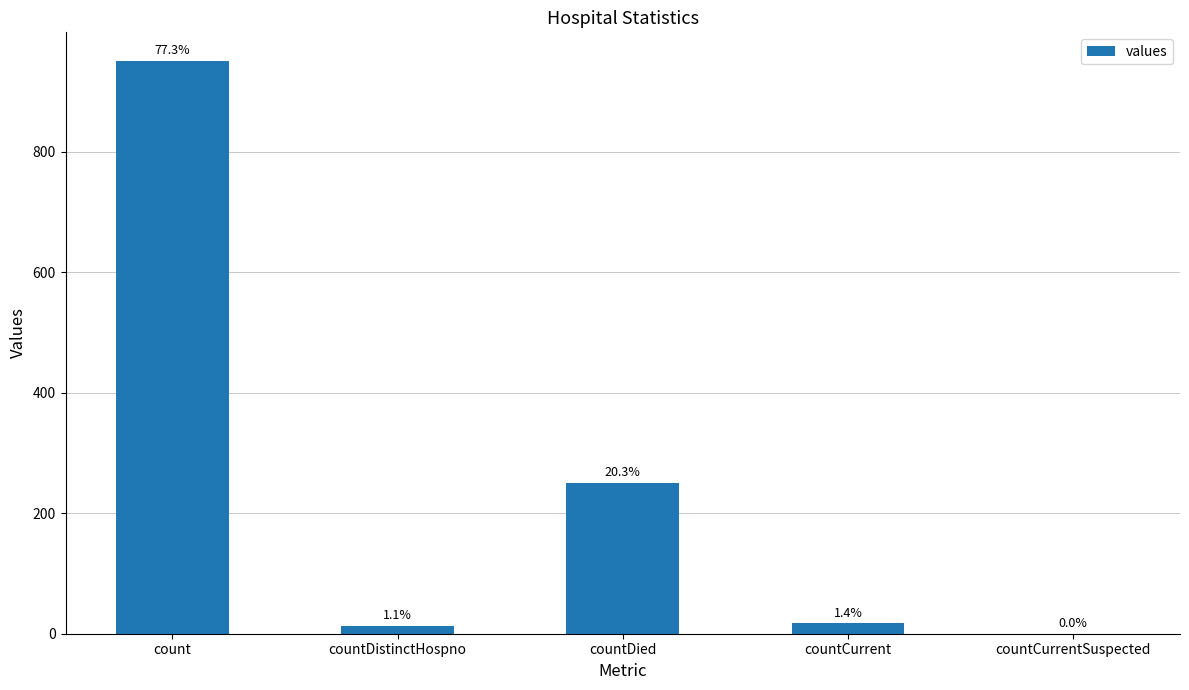

At which category does the chart reach its peak across all series?

count